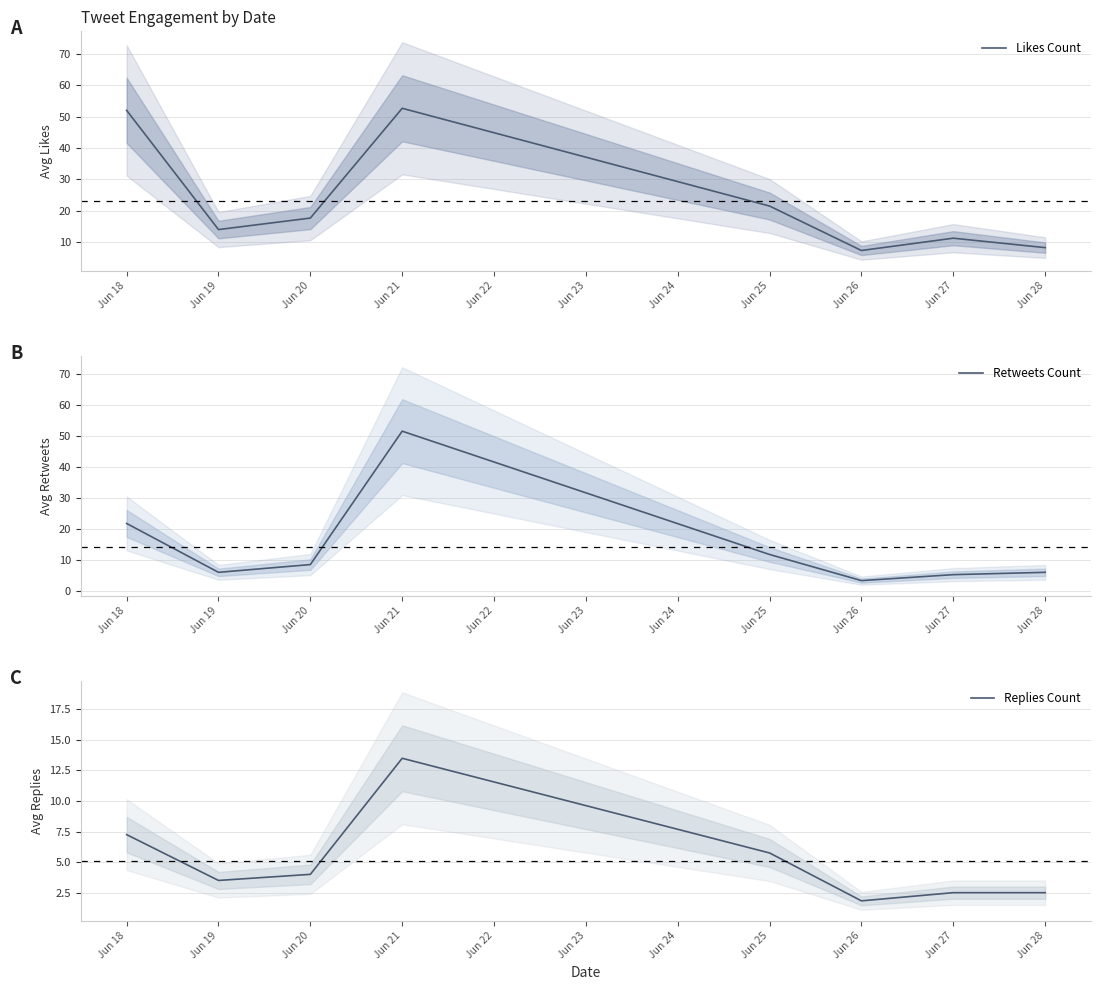

The value of Likes Count at Jun 20 is 17.7. True or false?

True